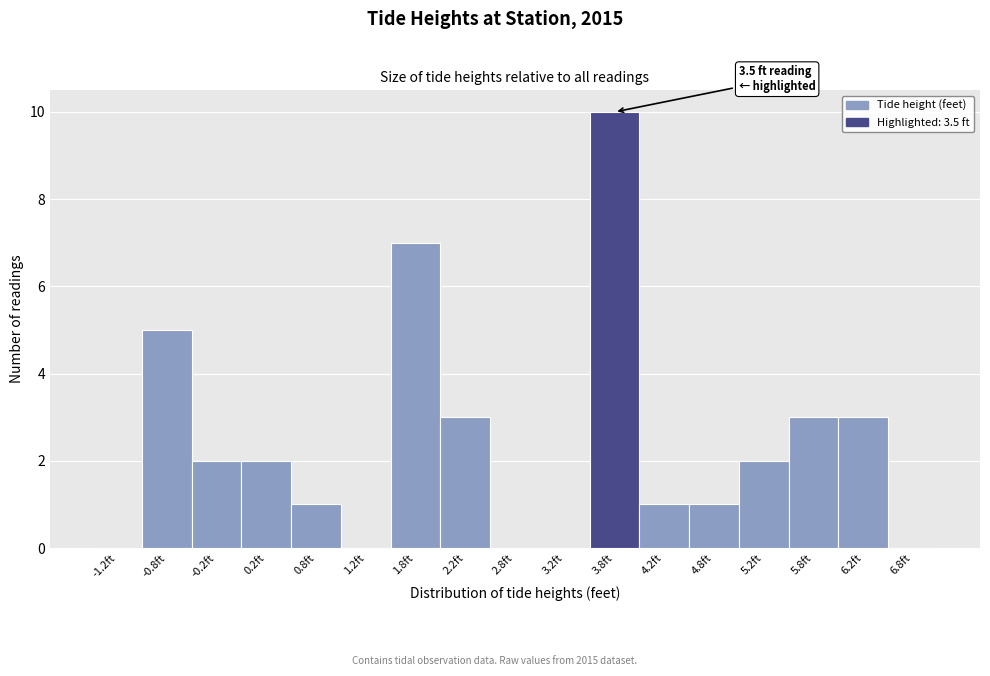

Which range on the x-axis has the tallest bar?

3.5 to 4.0